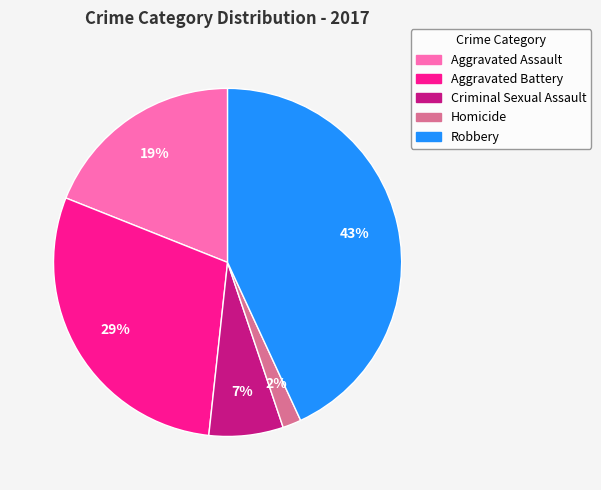

Is there any slice that represents more than half of the pie?

No